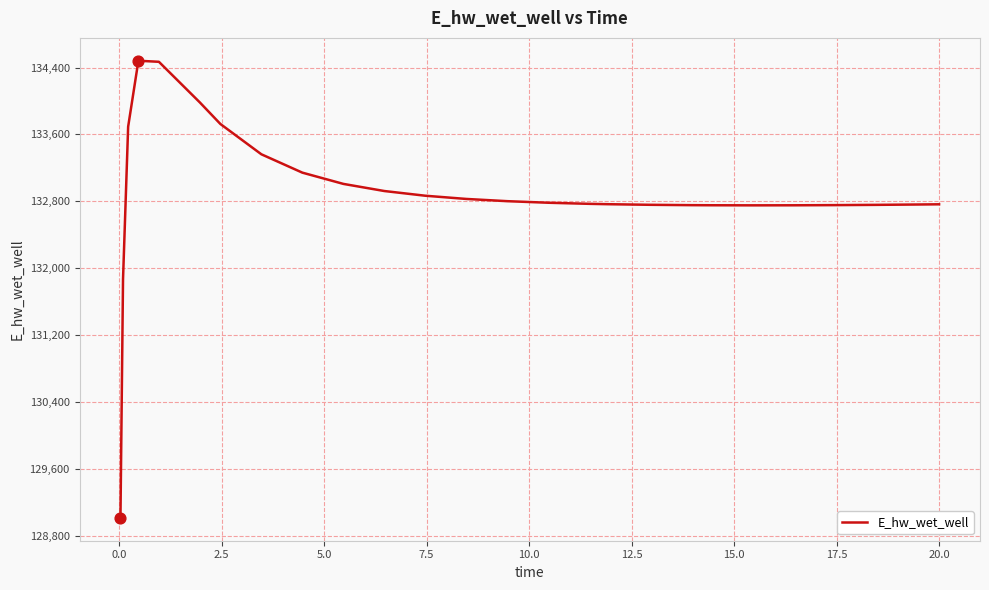

What is the difference between the maximum and minimum values?

5465.5